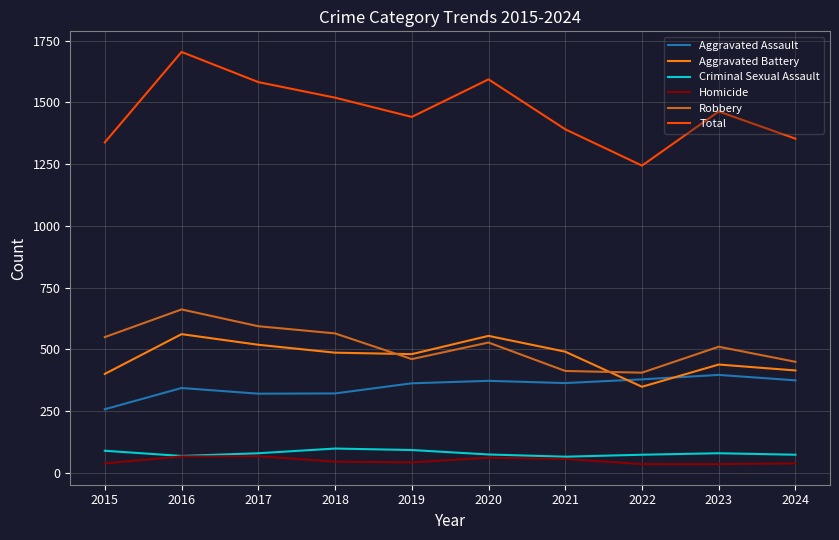

Which series has the widest spread of values?

Total